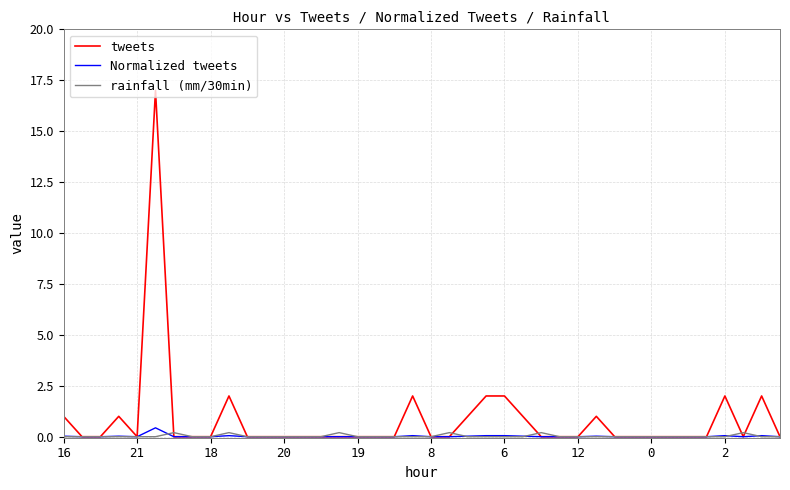

Which series has the widest spread of values?

tweets